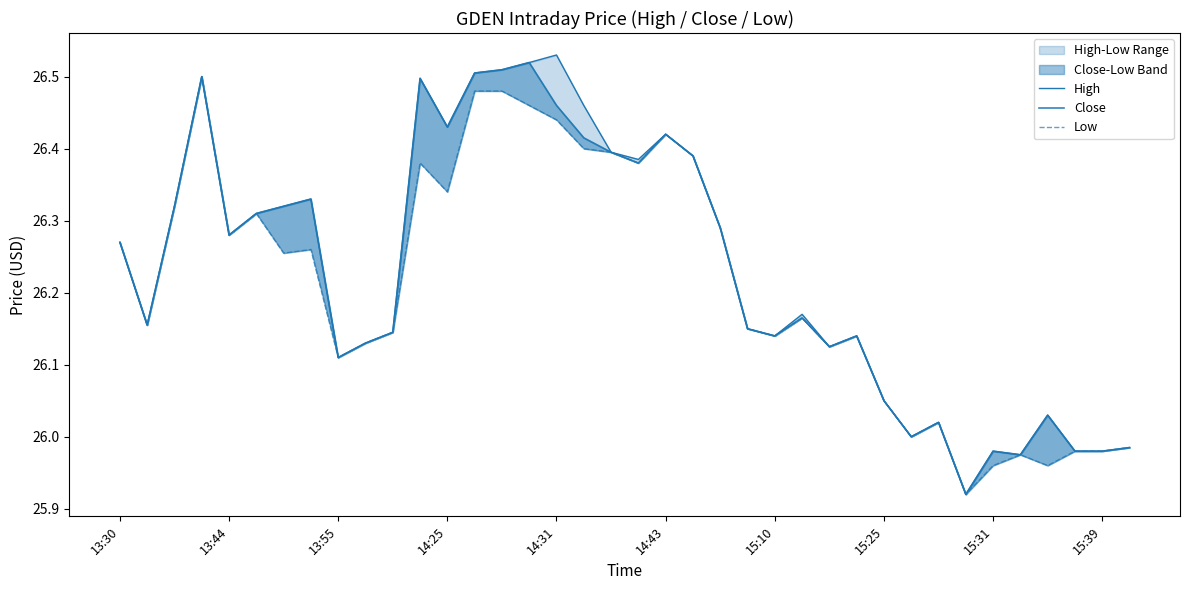

At which category does the chart reach its minimum across all series?

31